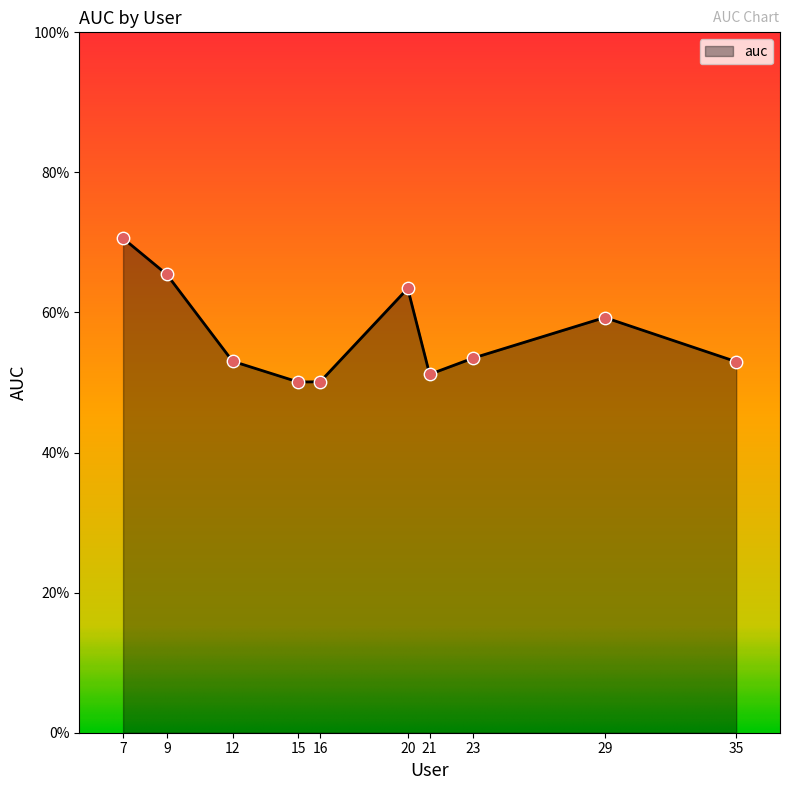

What is the change in value from 16 to 20?

+0.1